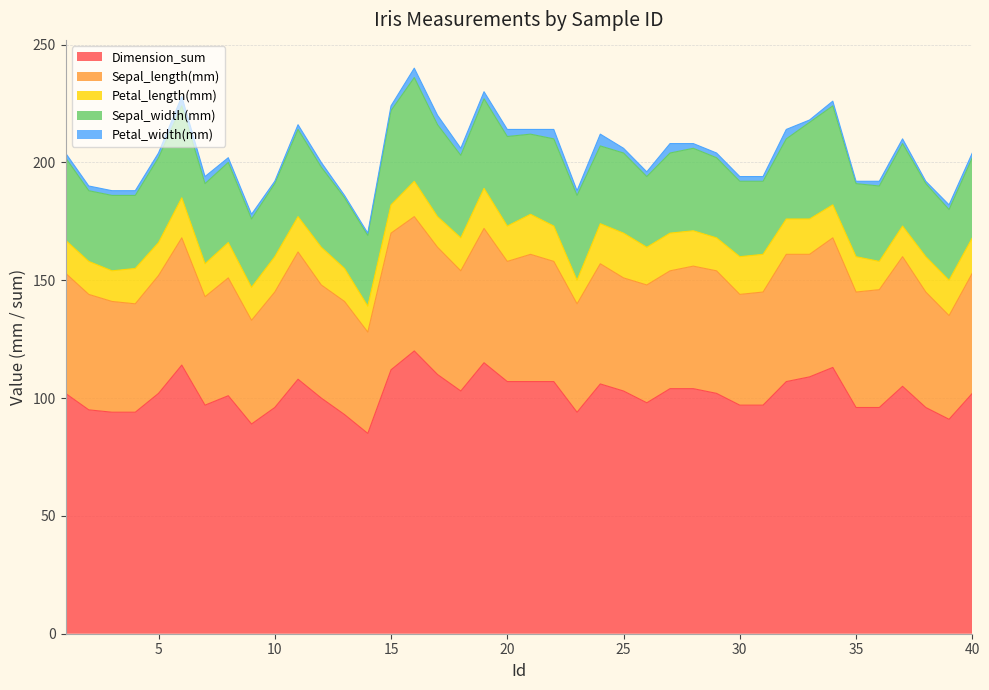

At which category does the chart reach its minimum across all series?

10